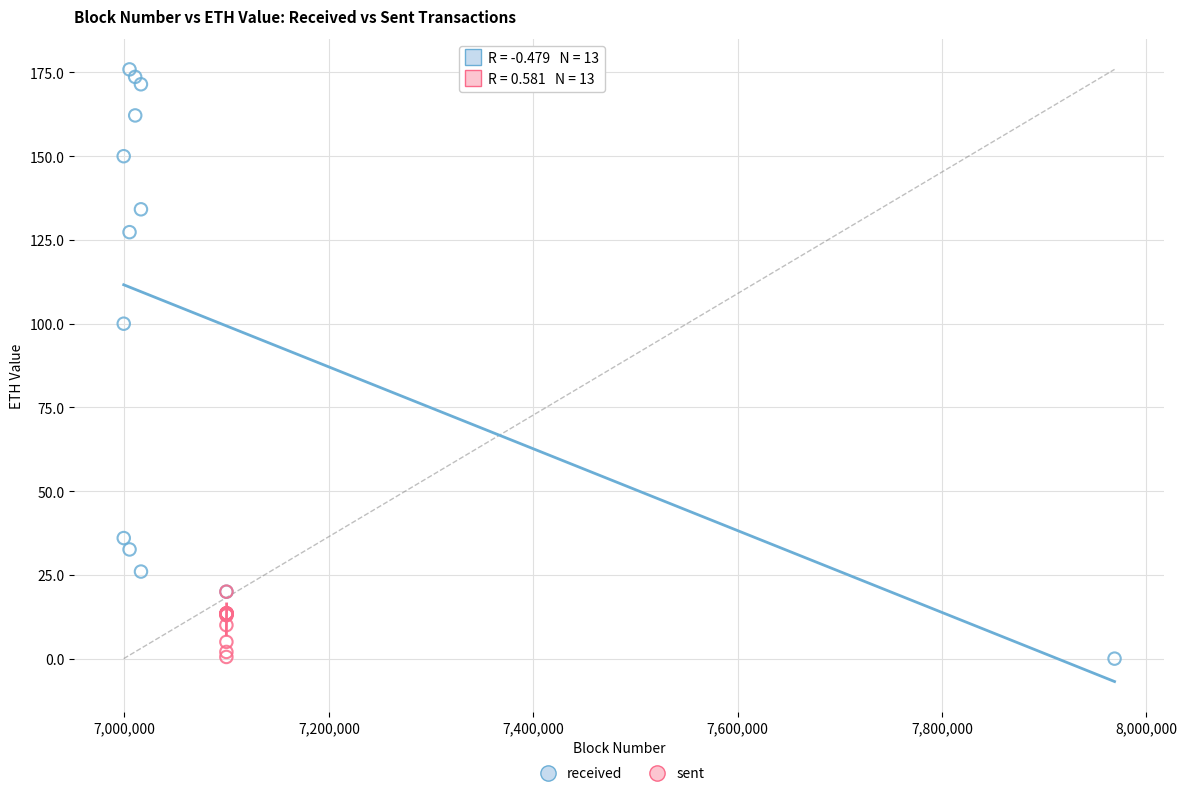

Which series contains the highest Y value?

received